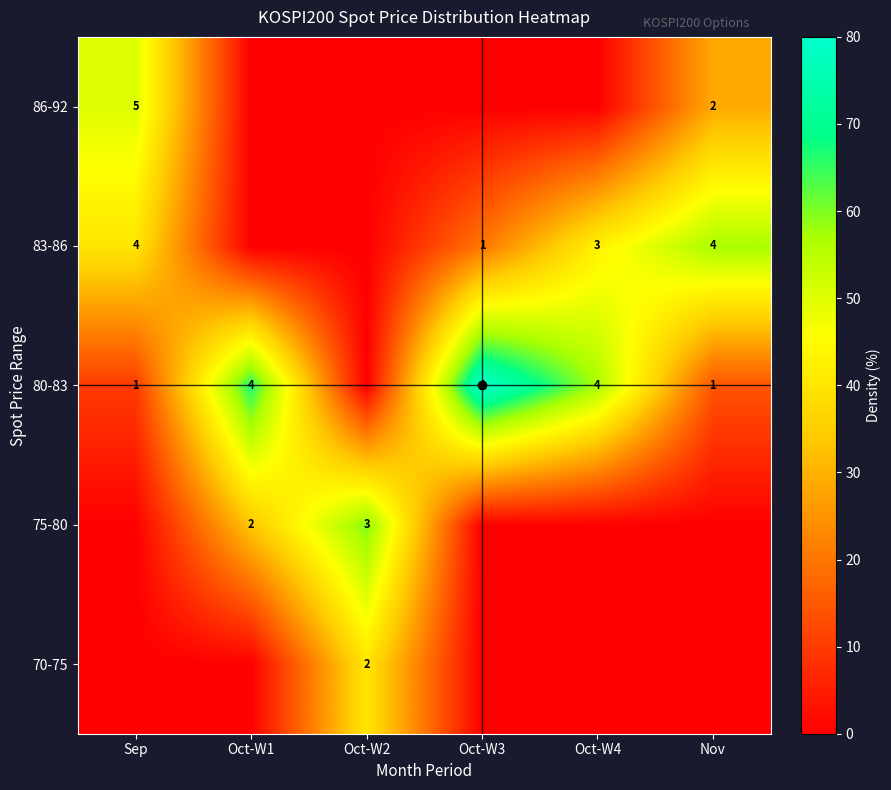

The 83-86 series shows 3 at Oct-W4. True or false?

True